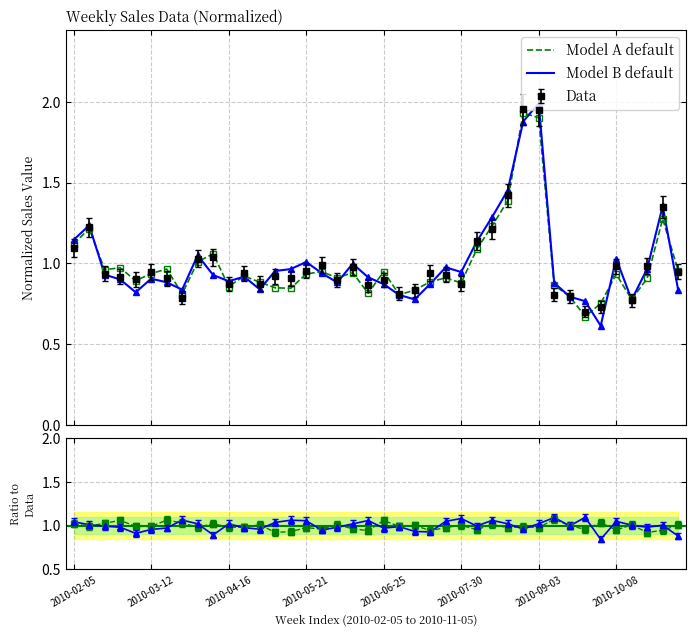

Between 2010-04-16 and 34, which series saw the biggest shift?

Model B default